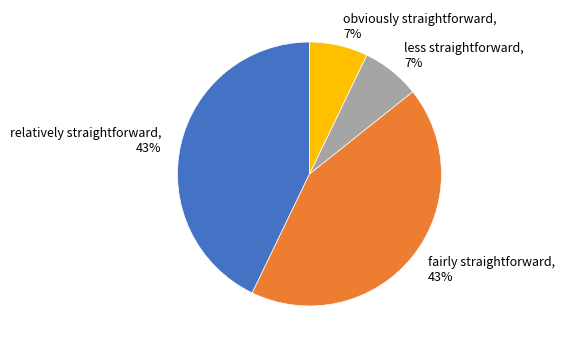

To the nearest percent, what is the combined percentage of obviously straightforward and less straightforward?

14%